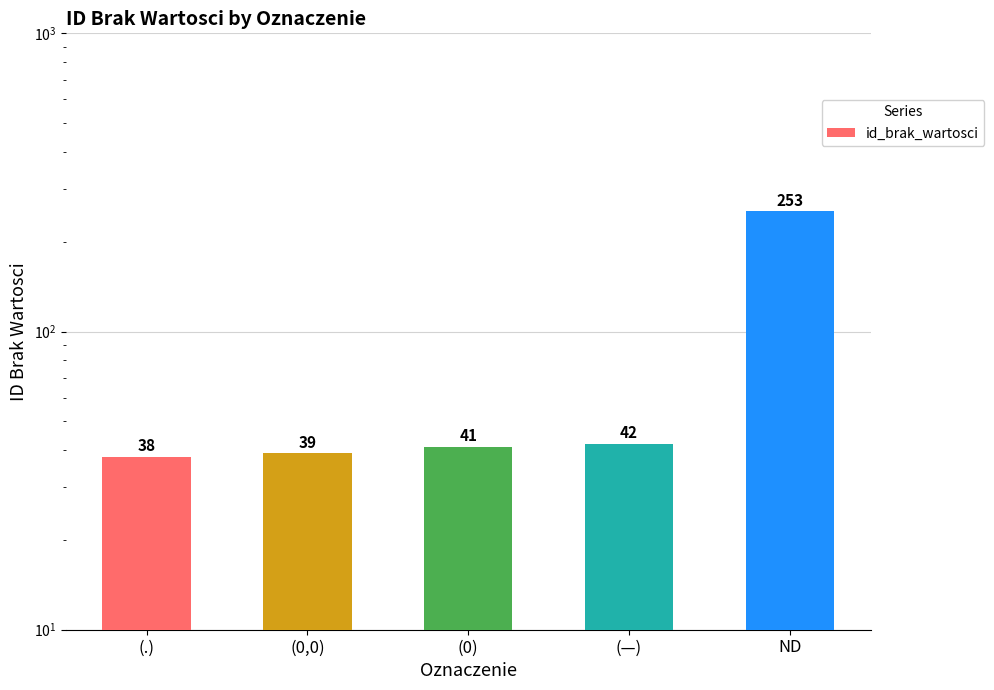

How many values are below 41?

2